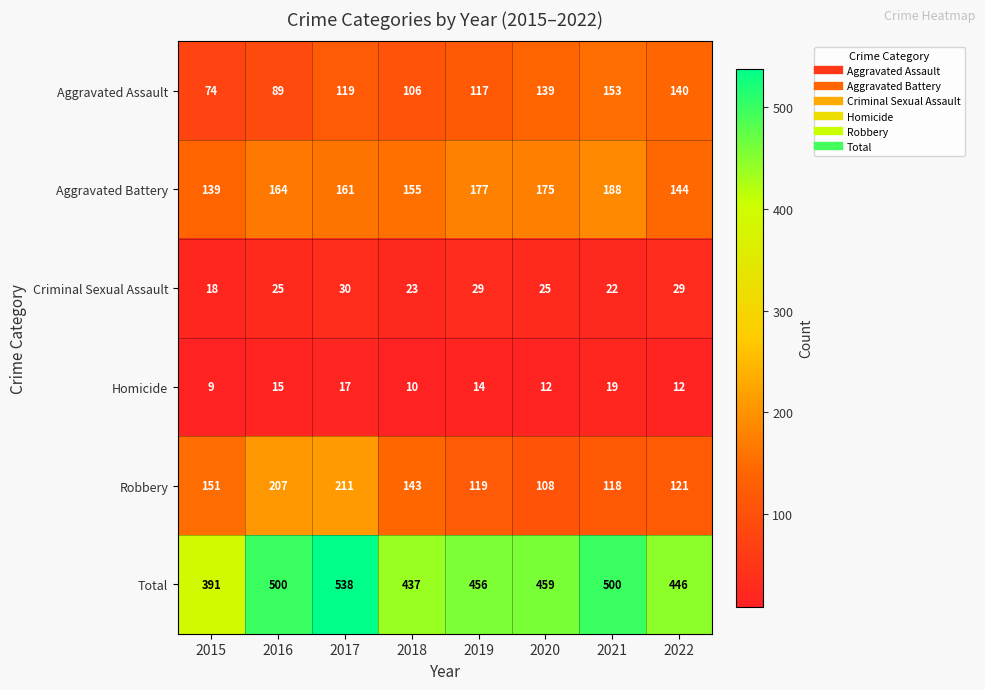

What is the difference between the maximum and minimum values in the Aggravated Assault series?

79